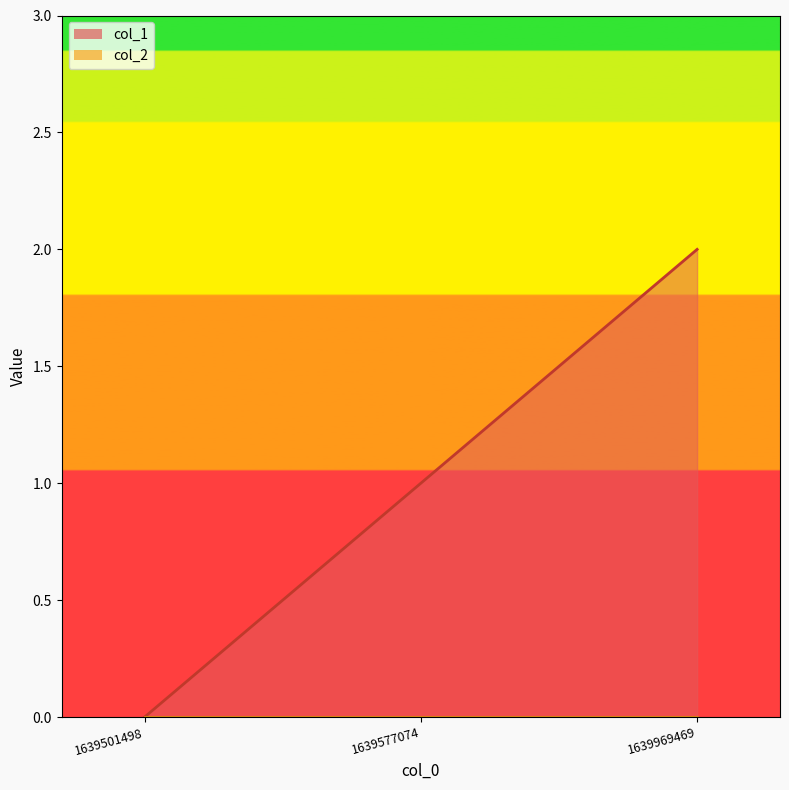

What is the average value?

1